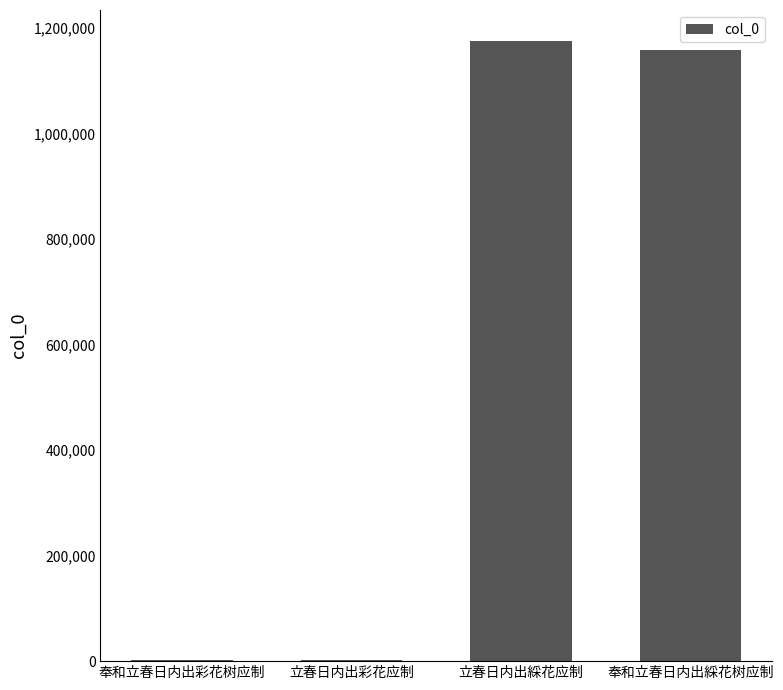

Which has a higher value, 奉和立春日内出彩花树应制 or 立春日内出綵花应制?

立春日内出綵花应制